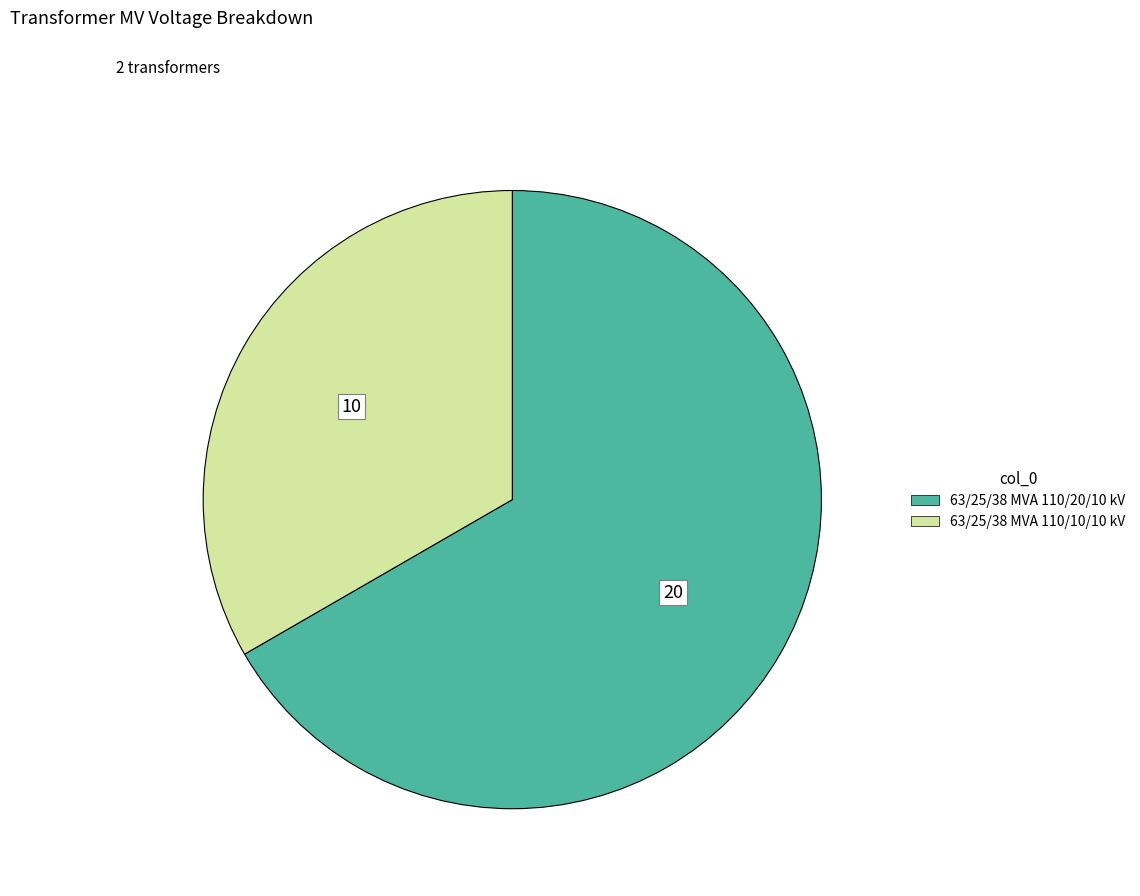

Does any single category account for the majority?

Yes